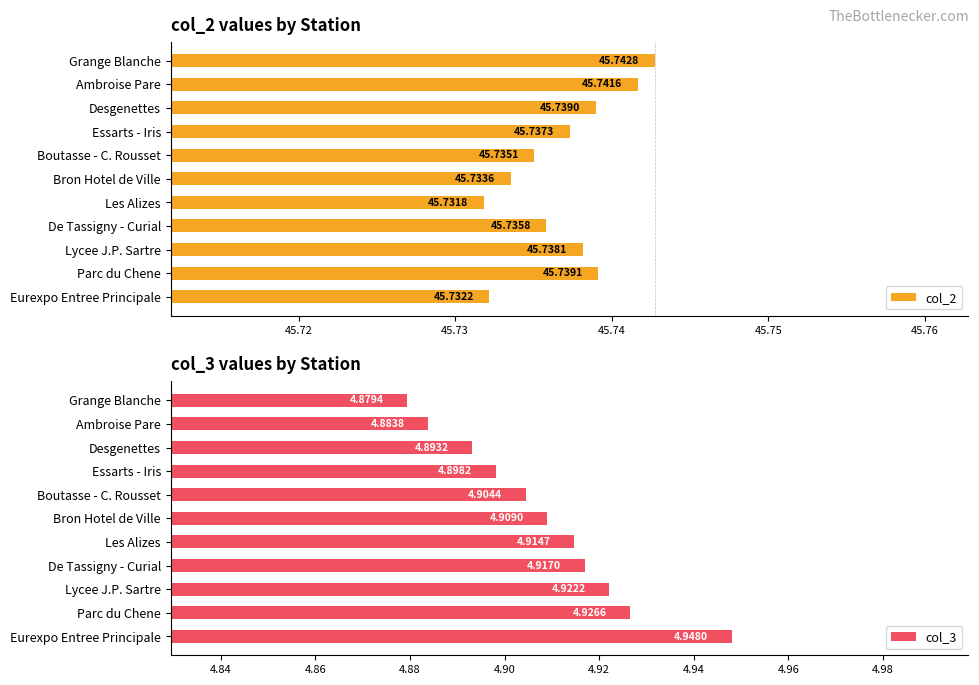

Which category has the lowest value in the col_2 series?

Les Alizes